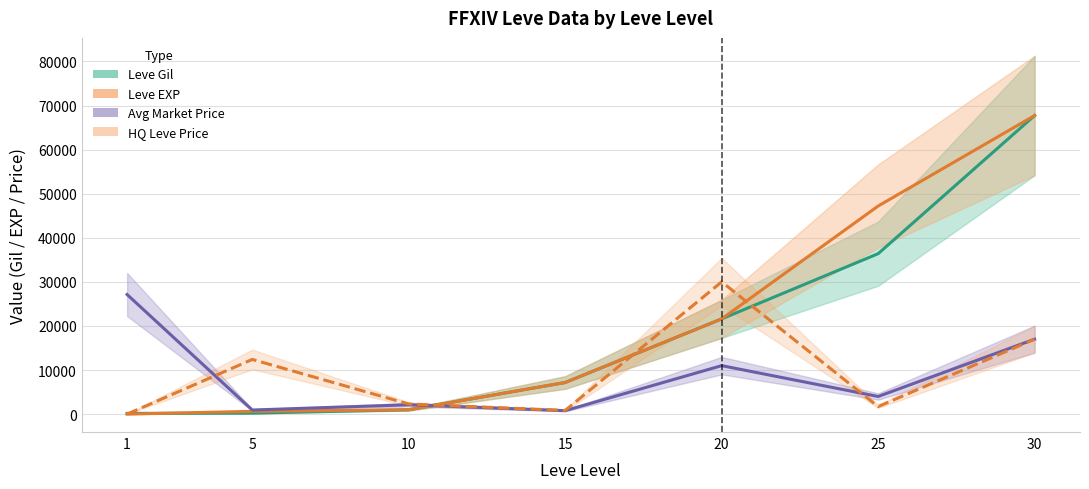

True or false: Leve Gil has a value of 21600.0 at 20.

True